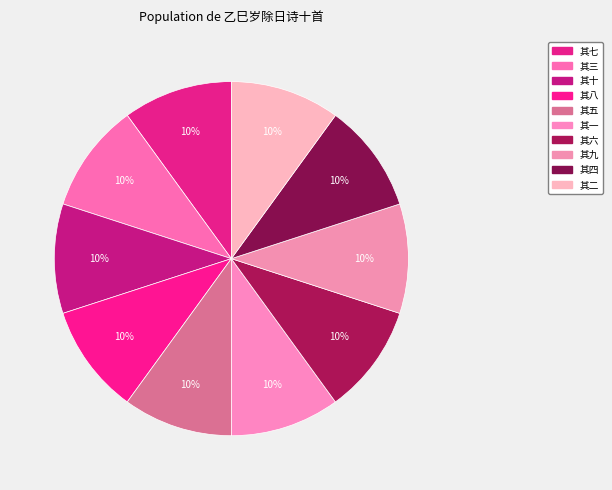

Rank the categories by value from highest to lowest.

其十, 其九, 其八, 其七, 其六, 其五, 其四, 其三, 其二, 其一